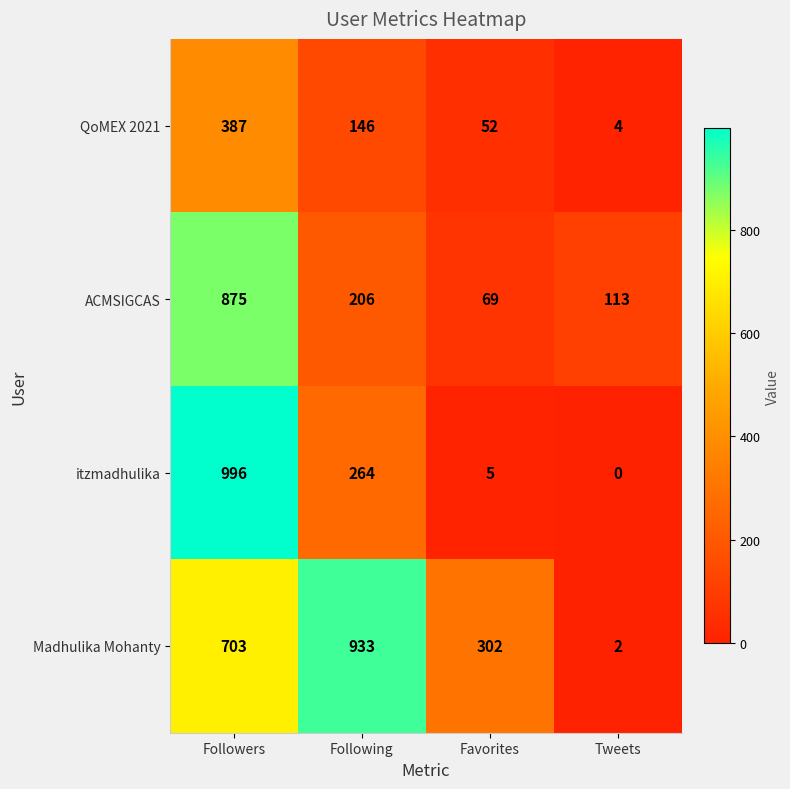

The QoMEX 2021 series shows 387 at Followers. True or false?

True